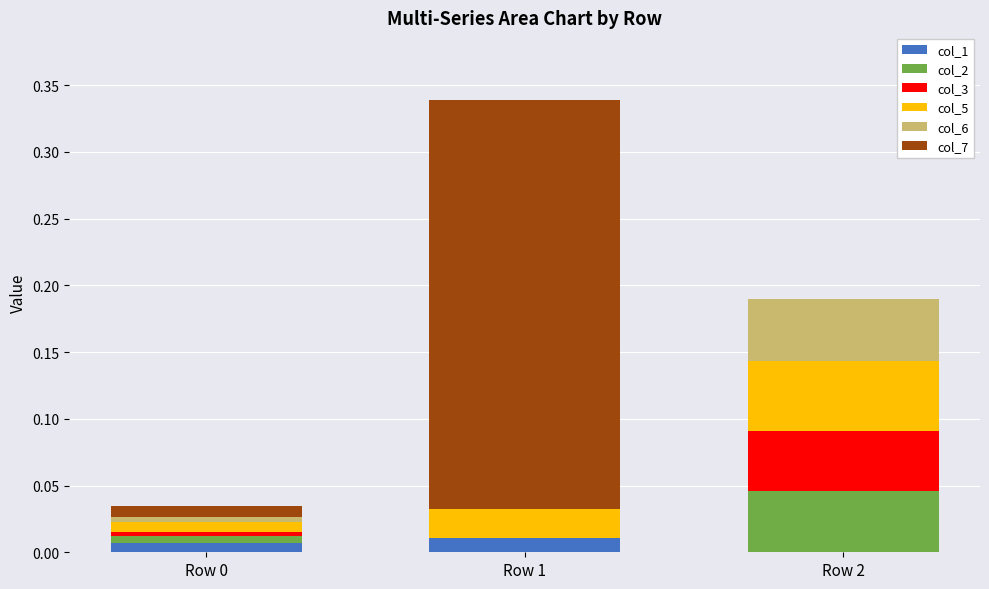

At which category is the sum across all series the highest?

Row 1